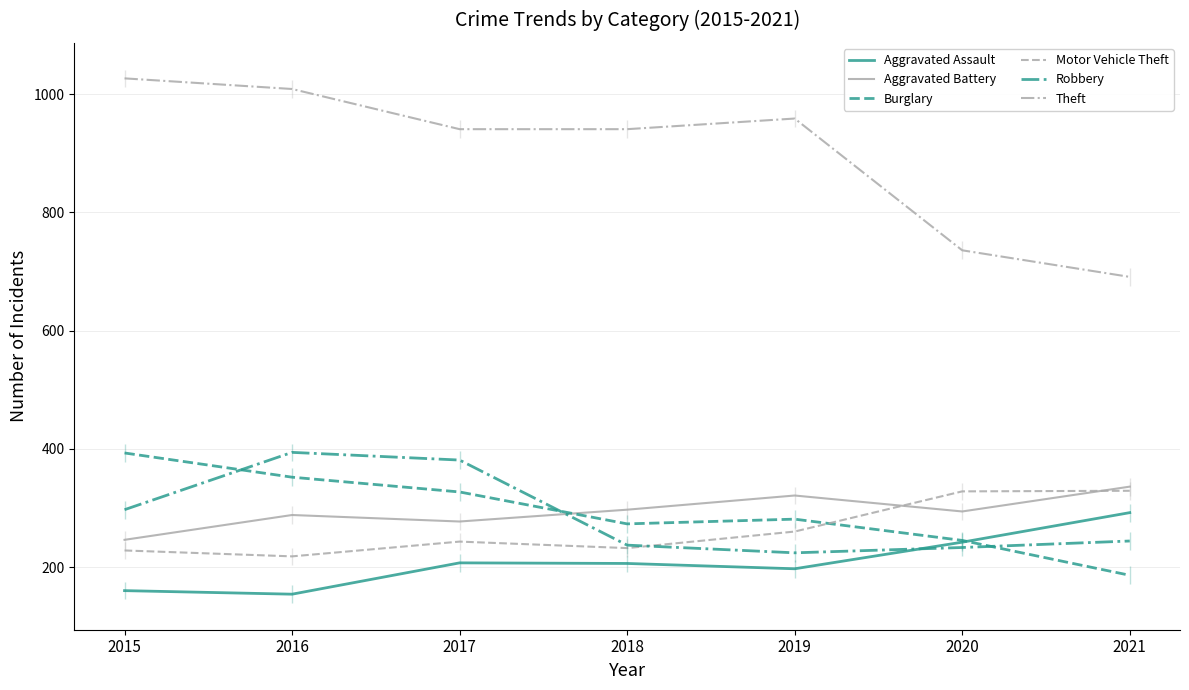

What is the maximum value shown in the chart?

1027